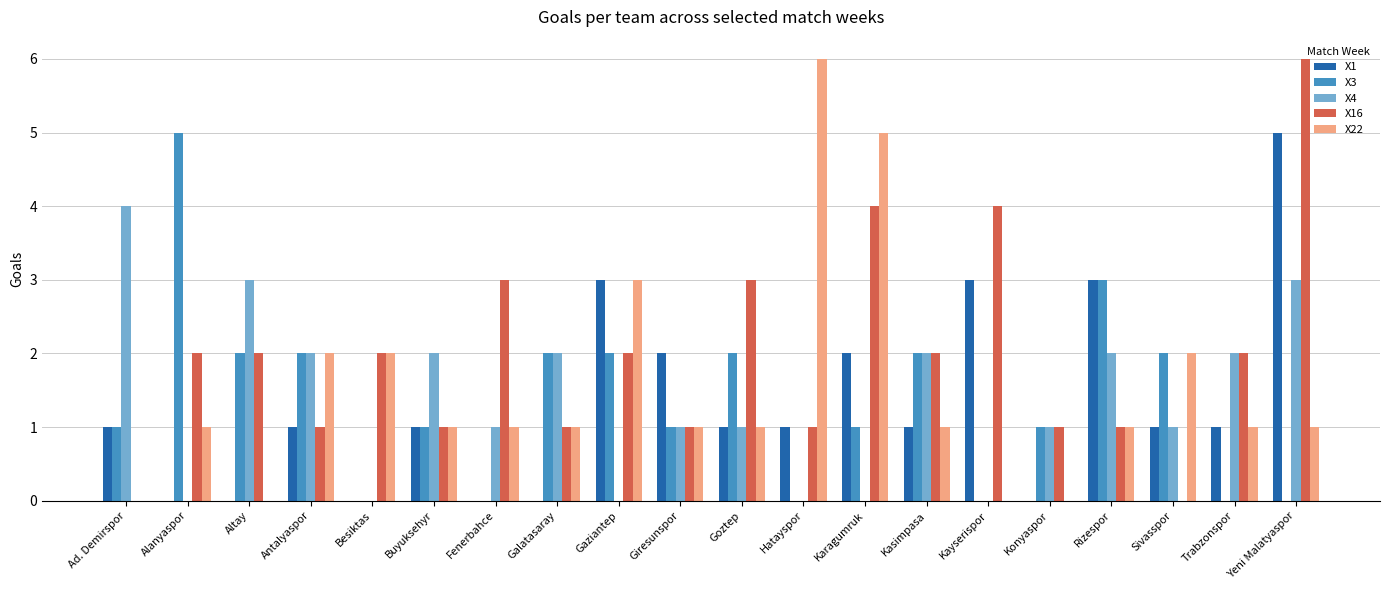

How many categories are shown in the chart?

20